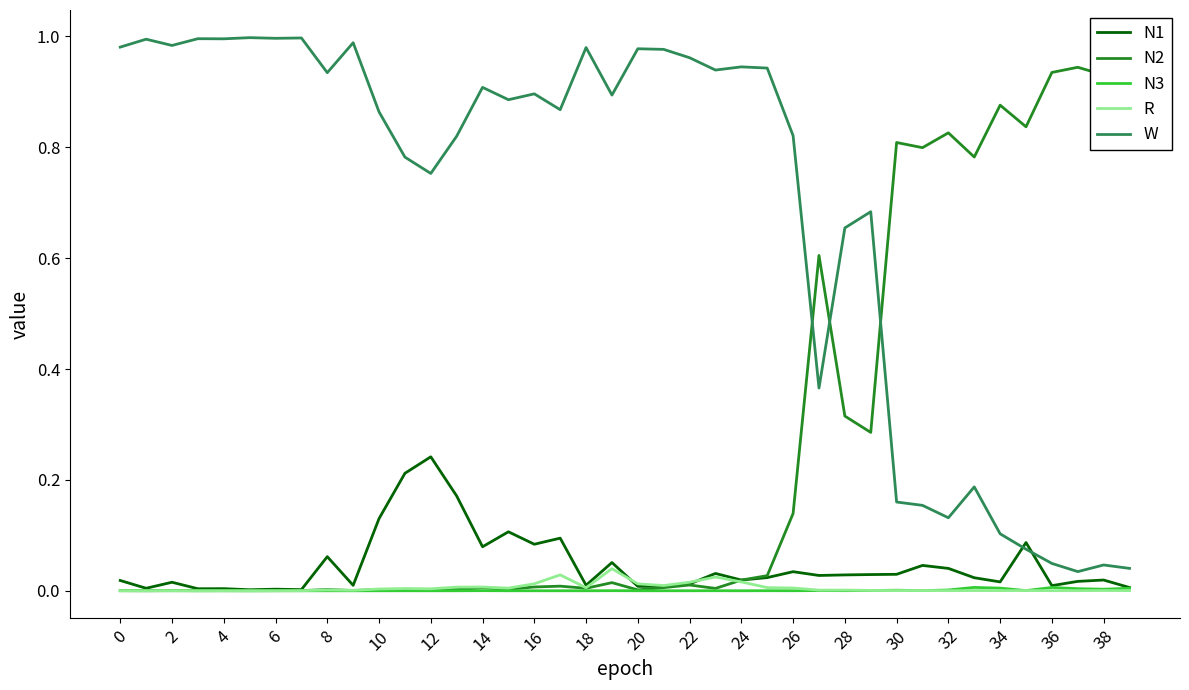

Which category has the highest value in the N1 series?

12